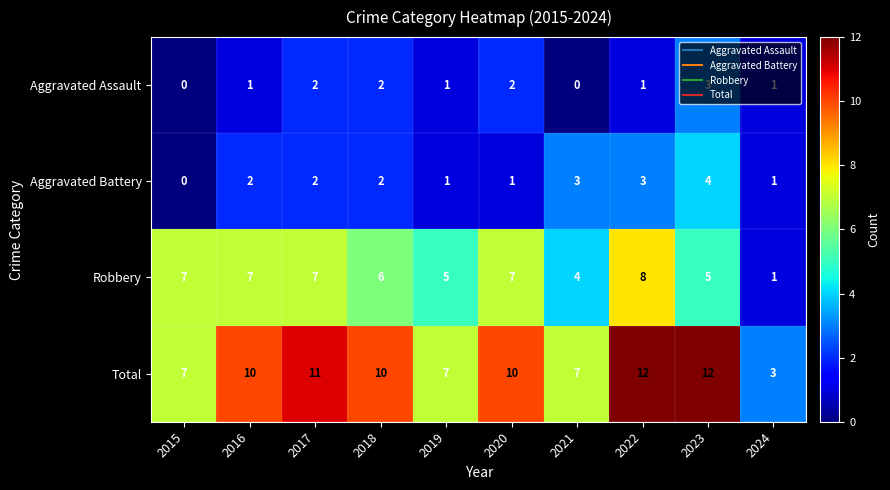

What is the spread (max minus min) of values at 2022?

11